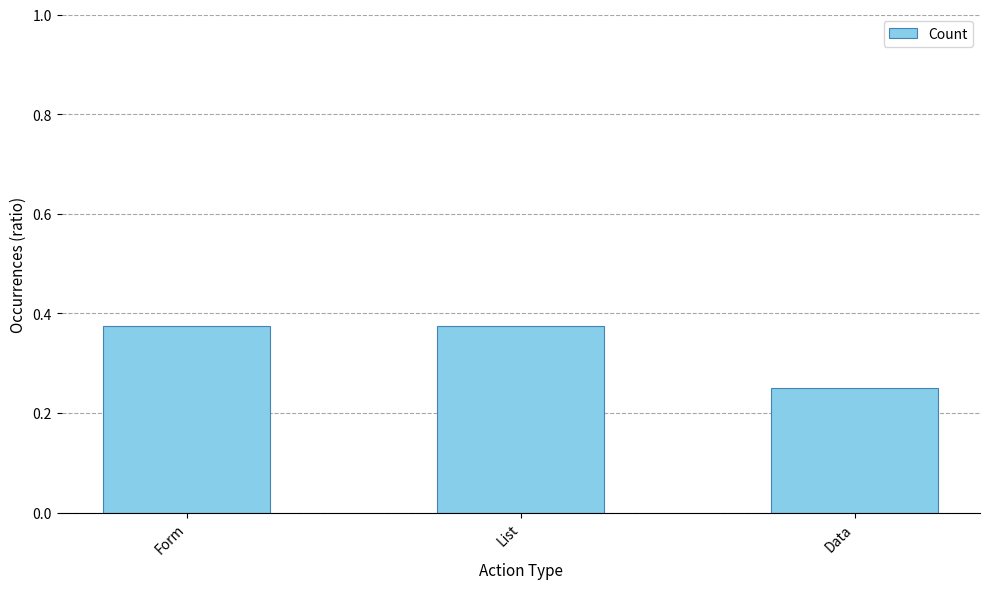

Is it true that the value at List is 0.1?

False